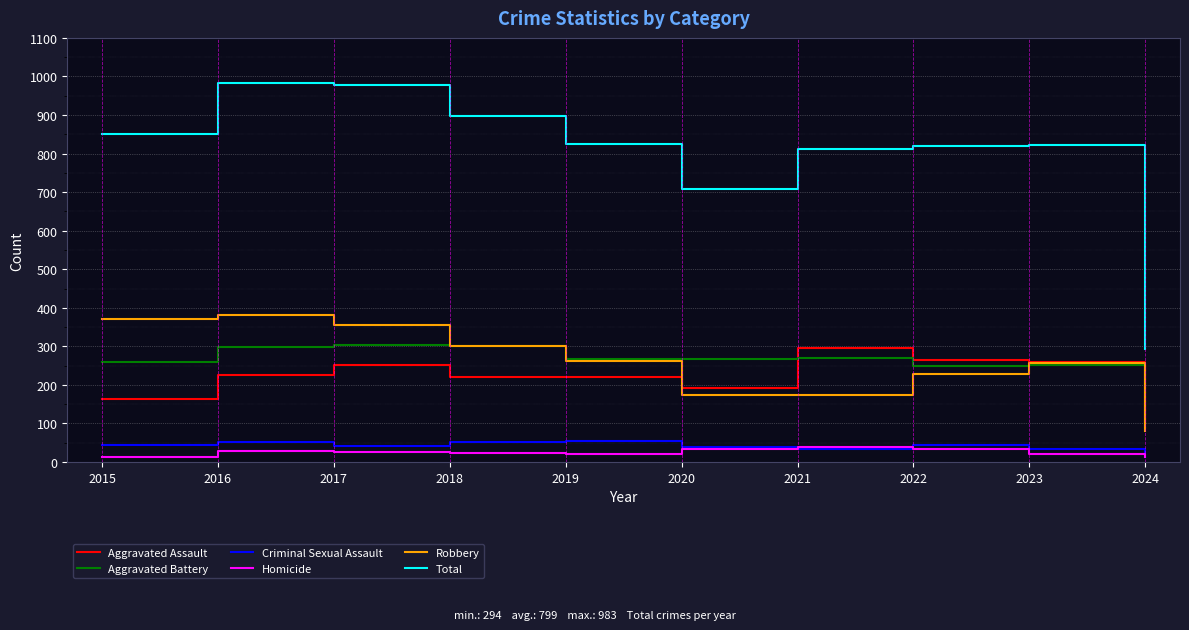

Does the chart display data point markers on the line(s)?

No